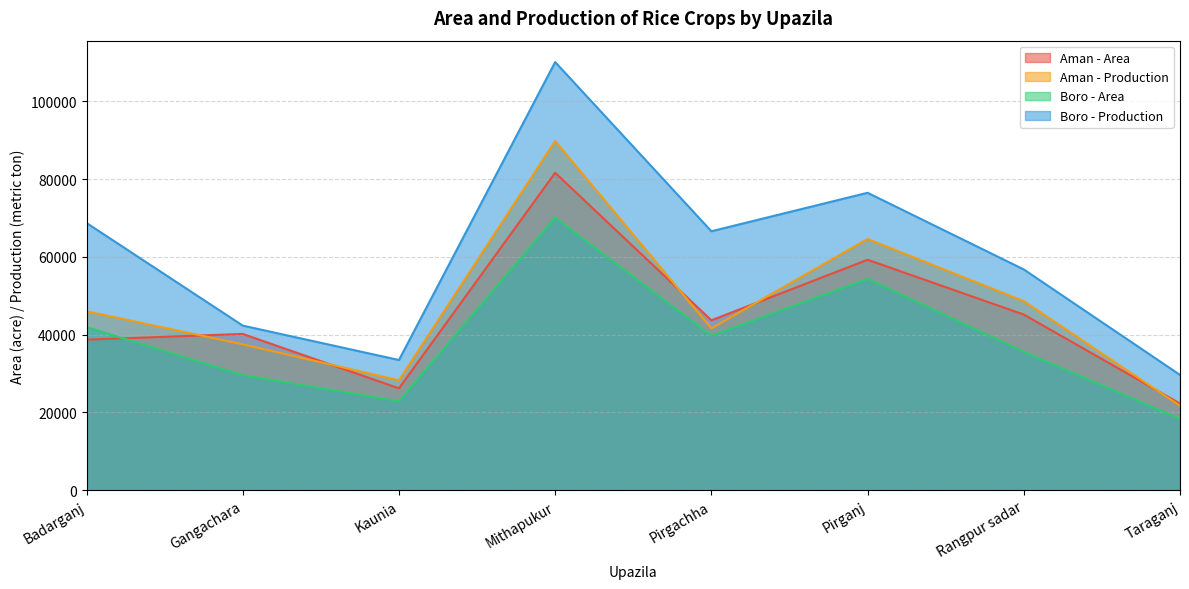

True or false: Aman - Production and Boro - Area cross at least once.

False